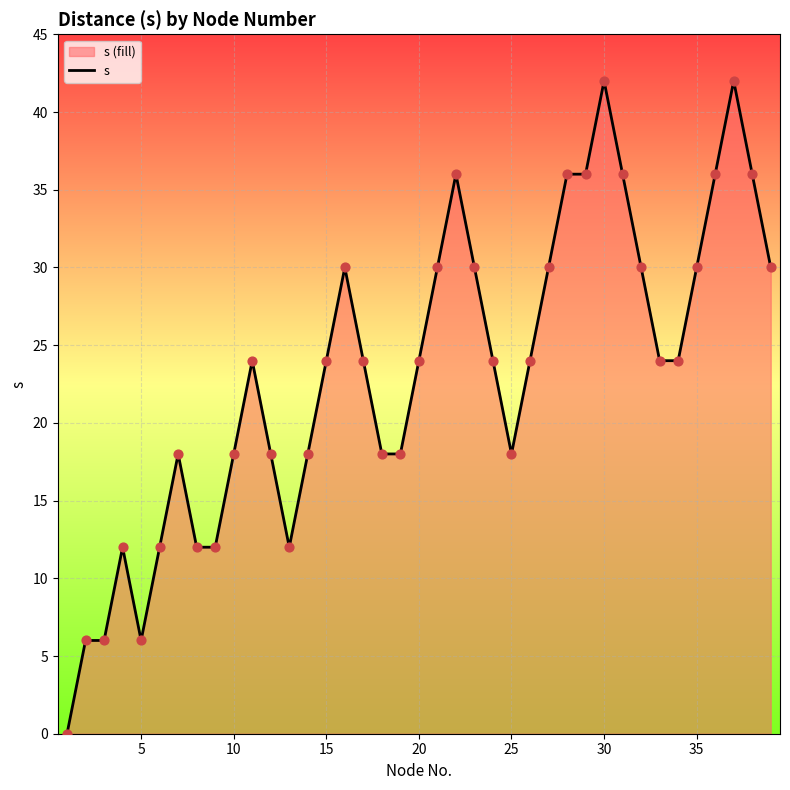

What is the greatest value displayed?

42